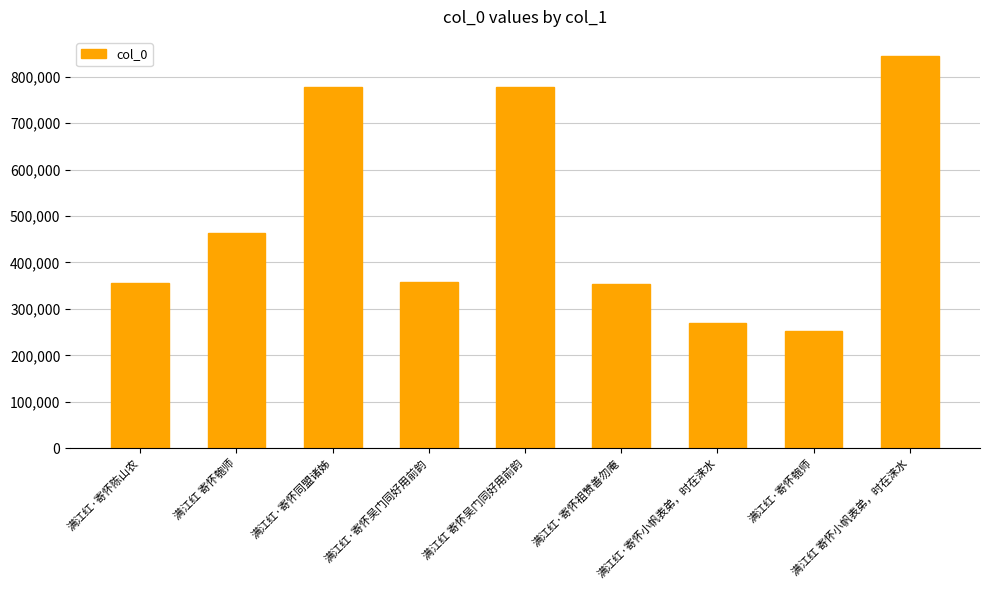

Which has a higher value, 满江红 寄怀小帆表弟，时在涞水 or 满江红·寄怀祖赞善勿庵?

满江红 寄怀小帆表弟，时在涞水